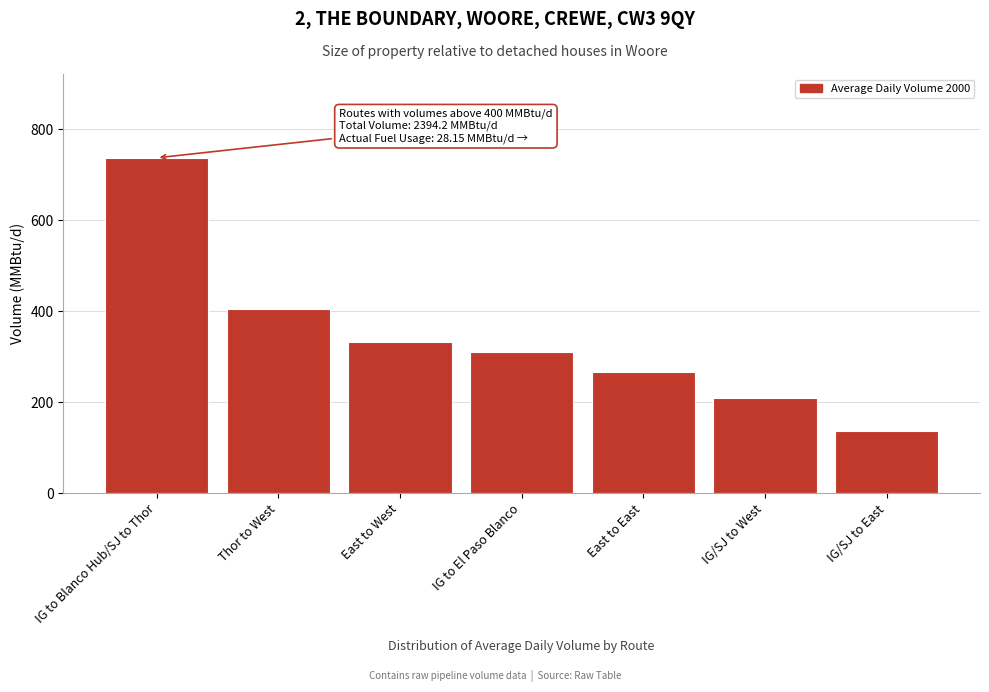

Reading left to right, extract all data points from this chart.

IG to Blanco Hub/SJ to Thor=736.9	Thor to West=403.9	East to West=331.8	IG to El Paso Blanco=309.9	East to East=266.5	IG/SJ to West=209.0	IG/SJ to East=136.2